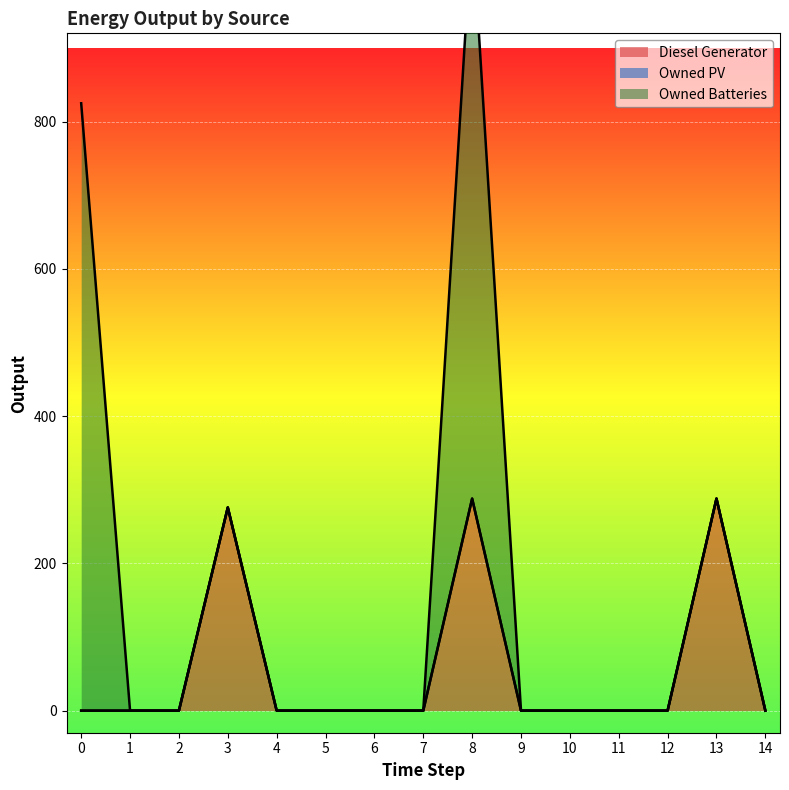

Where is Diesel Generator nearest to the value 144?

3